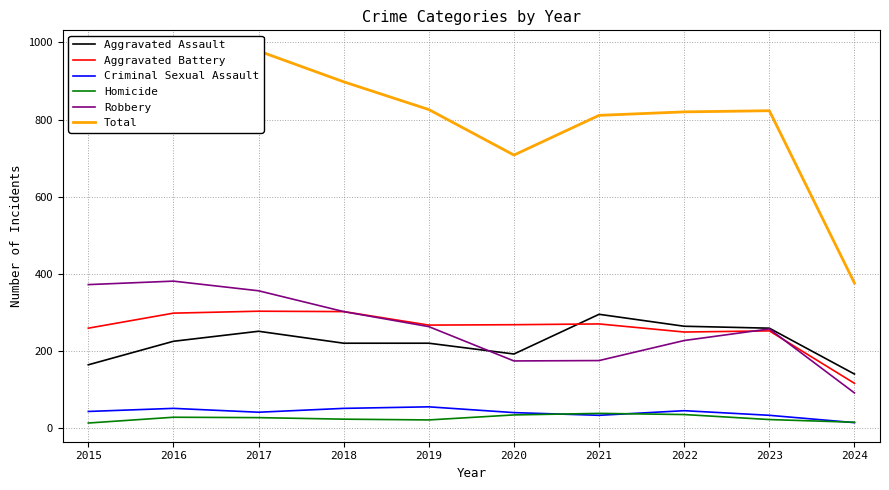

What is the value of the Robbery point at the 2nd from the left?

381